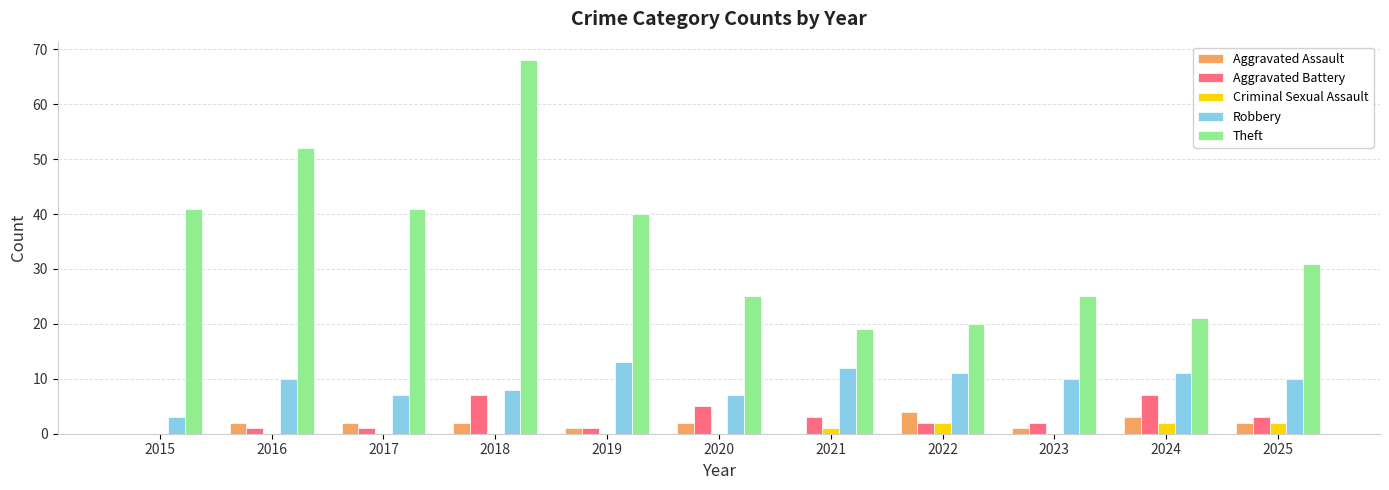

What is the highest value of the Aggravated Battery series?

7